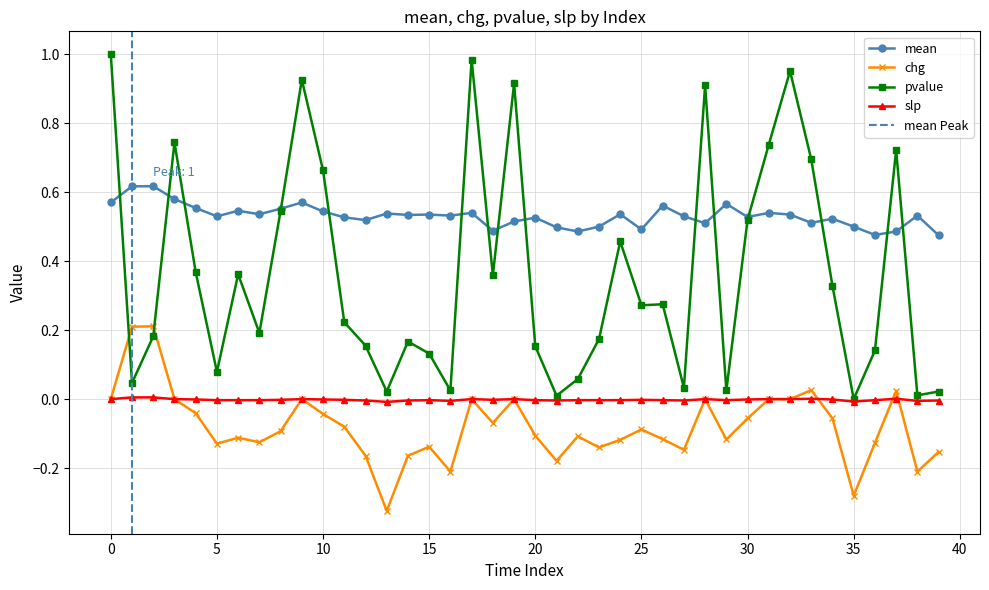

How many categories are shown in the chart?

40